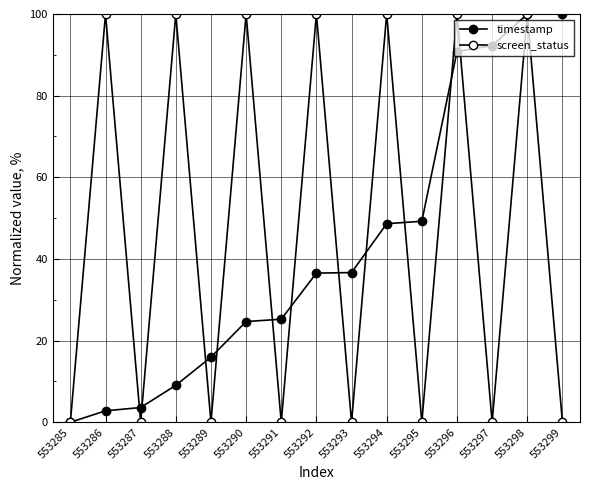

Which series has the largest total across all categories?

screen_status